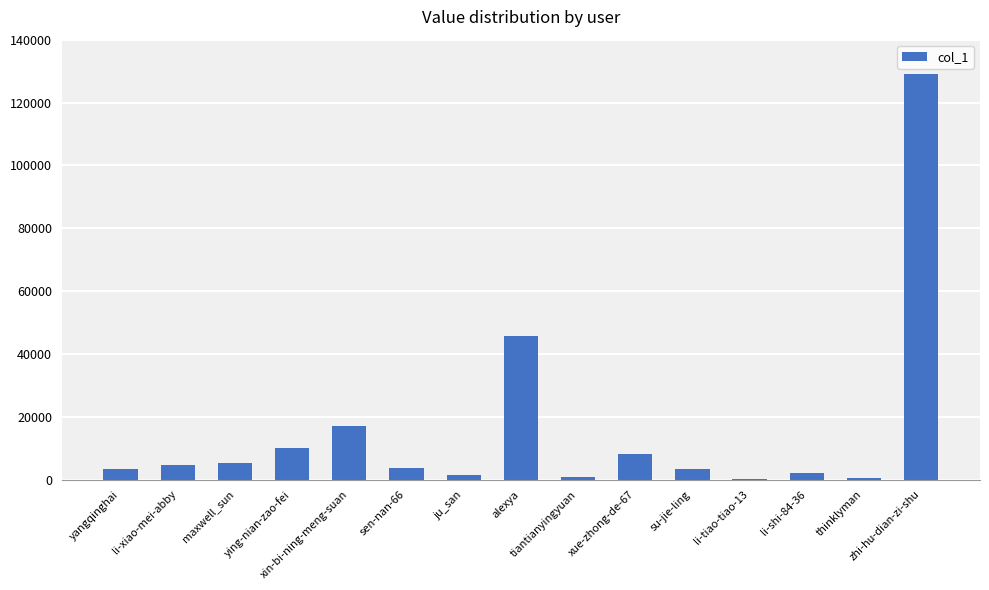

What is the approximate value at xue-zhong-de-67?

8103